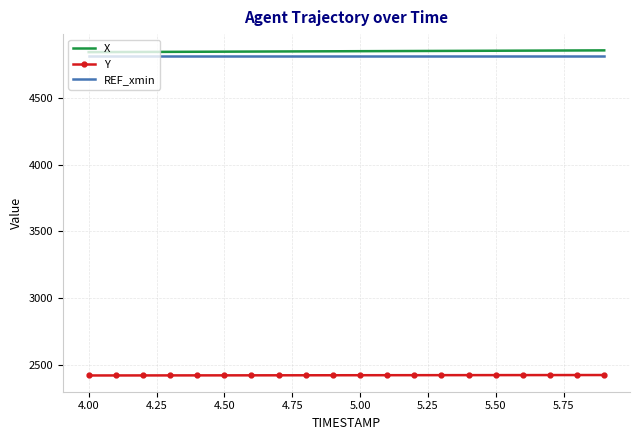

What is the minimum value for REF_xmin?

4813.1